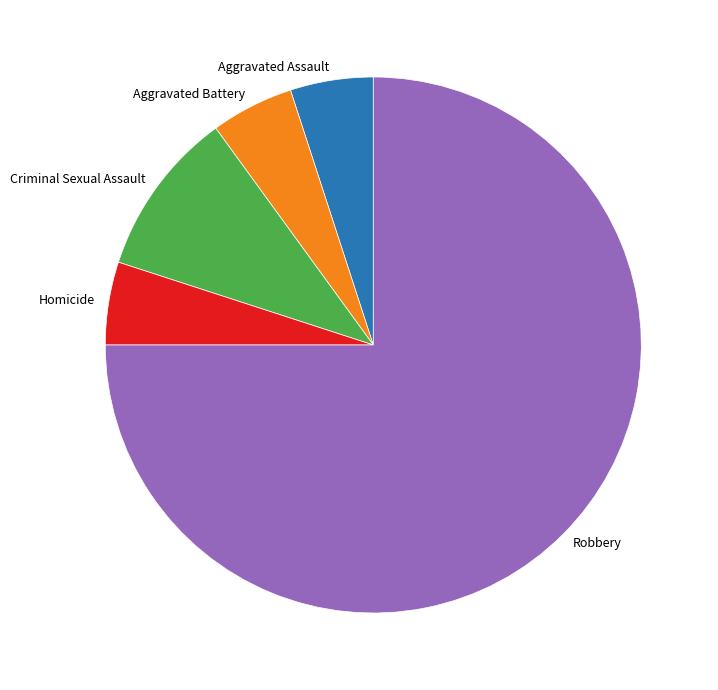

The Aggravated Battery slice represents 5% of the pie. True or false?

True